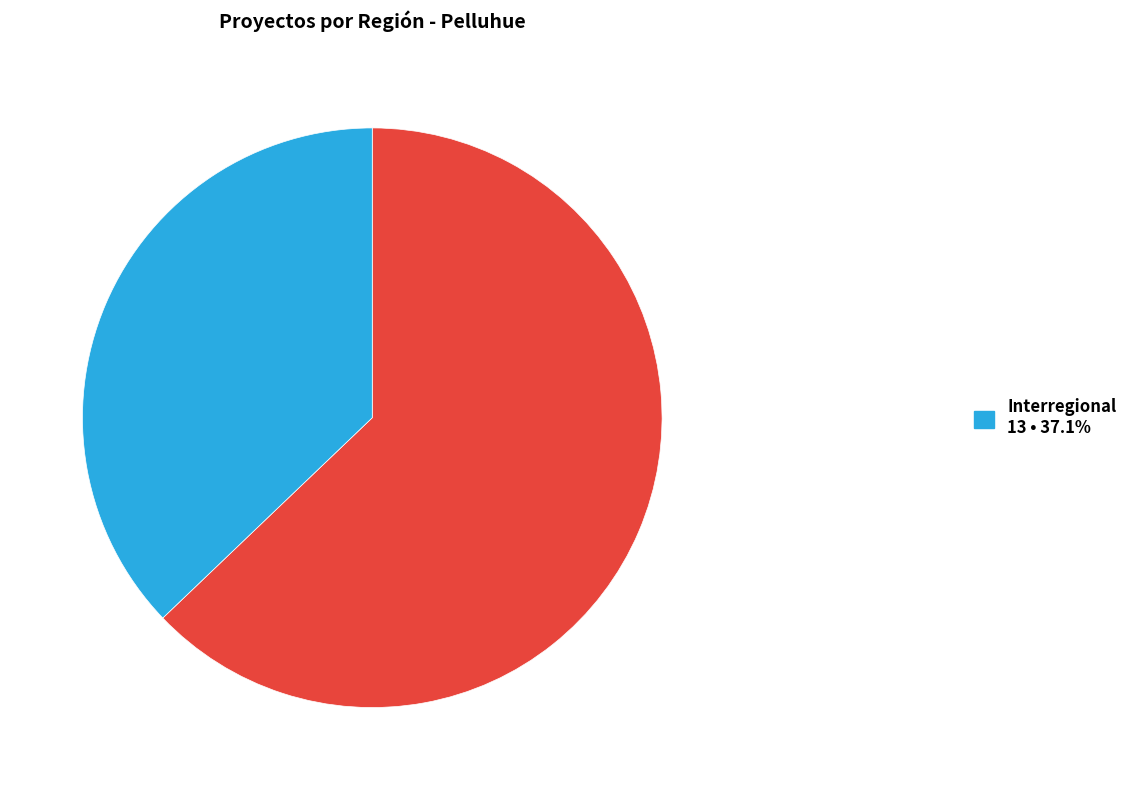

Is there a majority slice in this chart?

Yes